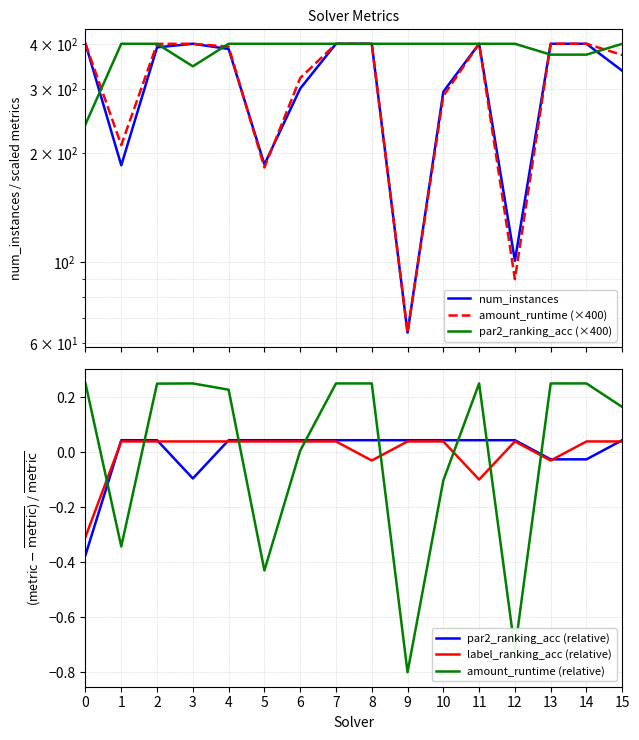

How many lines are shown in the chart?

6